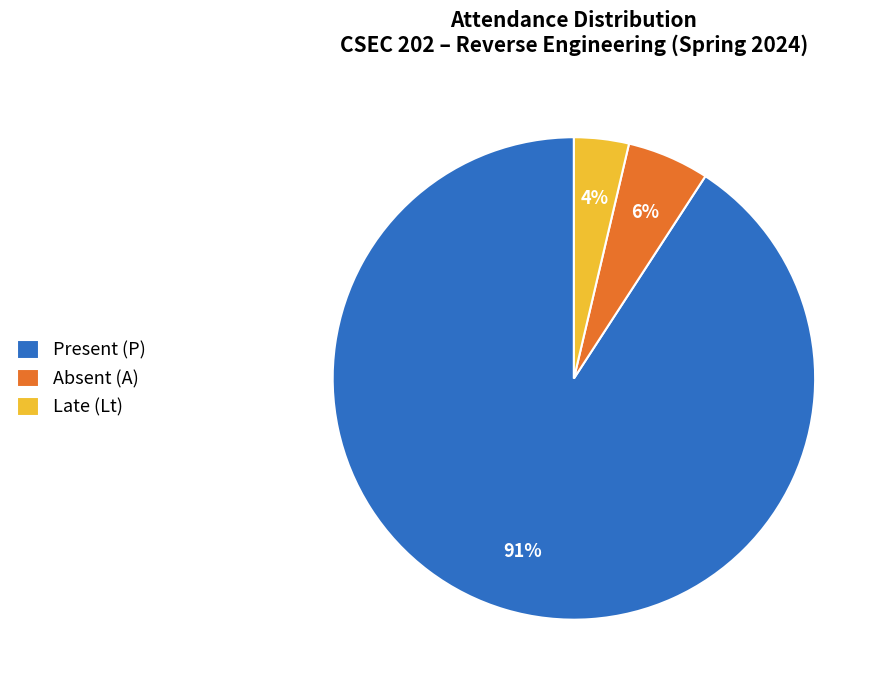

Between Late (Lt) and Present (P), which is larger?

Present (P)